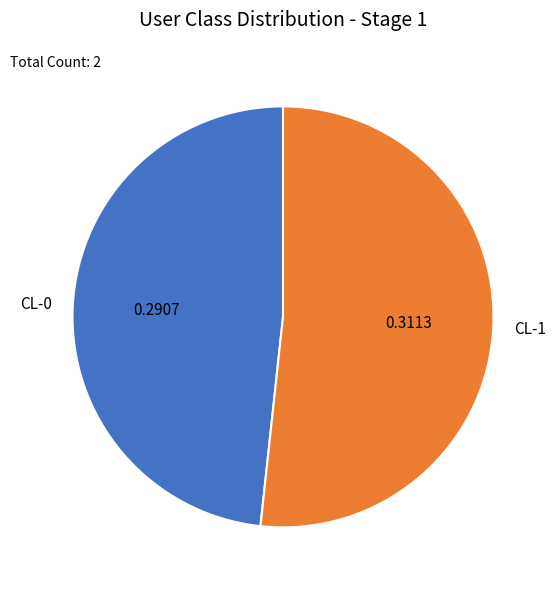

Which category has the biggest portion of the pie?

CL-1